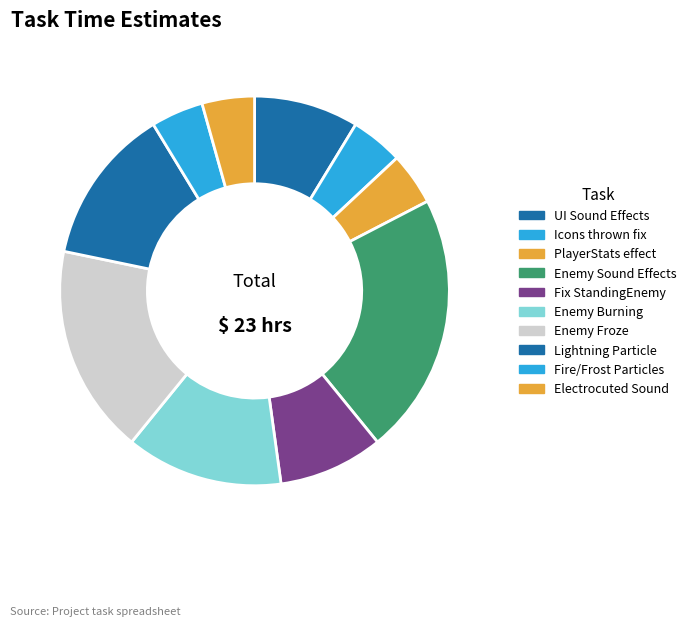

Count the number of slices in the pie.

10